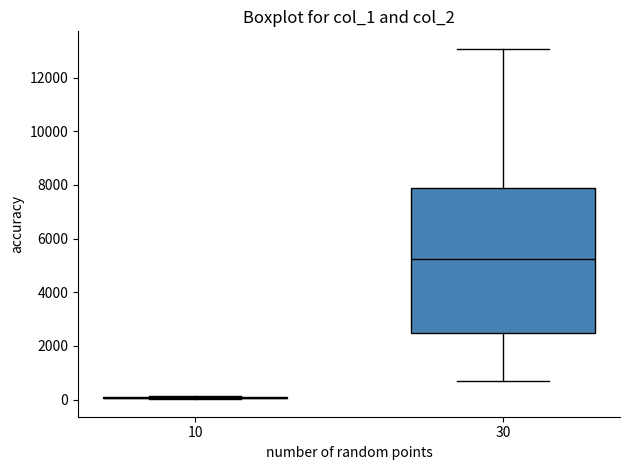

Reading left to right, read every box against the y-axis: the position of its median line, the range the box covers, and the ends of its whiskers. The values are not printed on the chart, so give them approximately, as read against the axis.

10: box collapsed to a line at 0, whiskers 0 to 200
30: median 5200, box 2400 to 7800, whiskers 600 to 13000